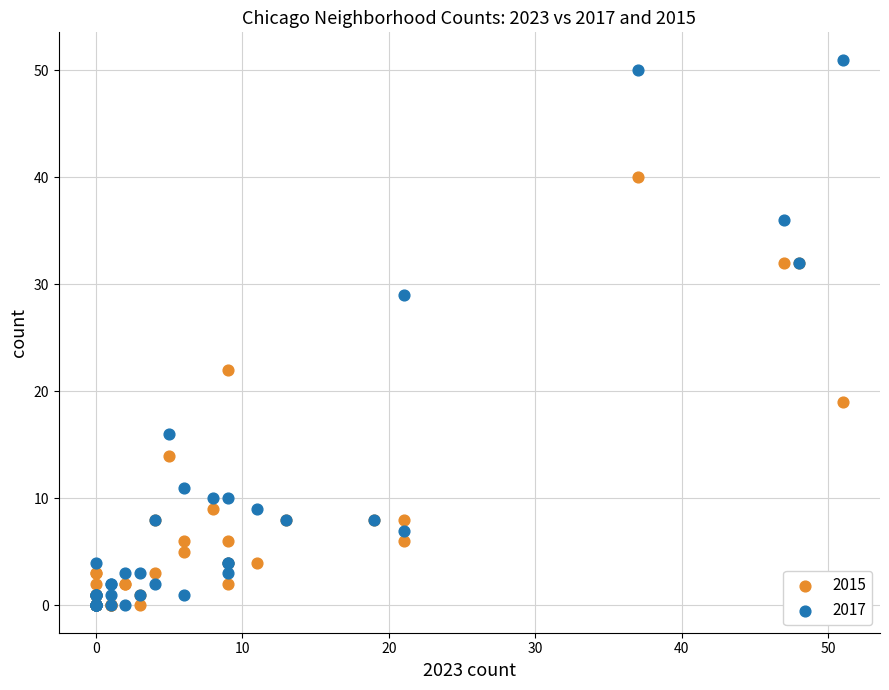

Which series contains the highest Y value?

2017